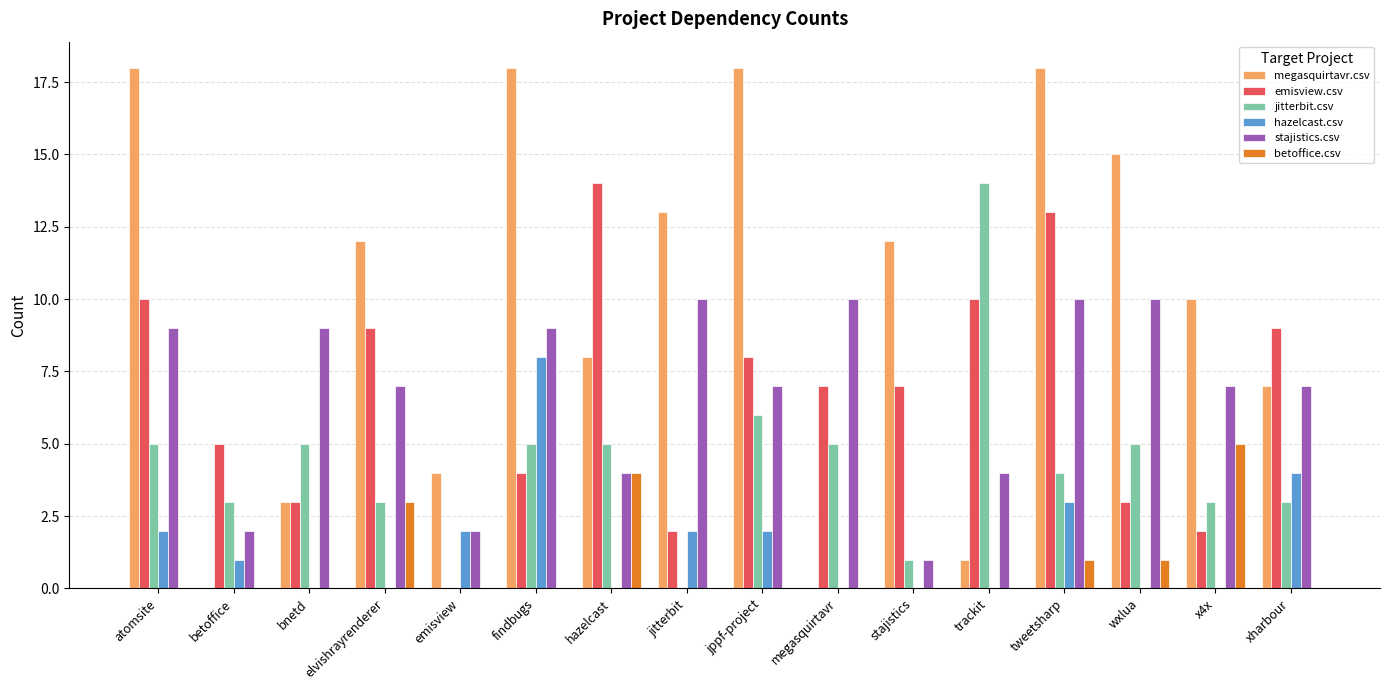

True or false: stajistics.csv has a value of 5 at tweetsharp.

False